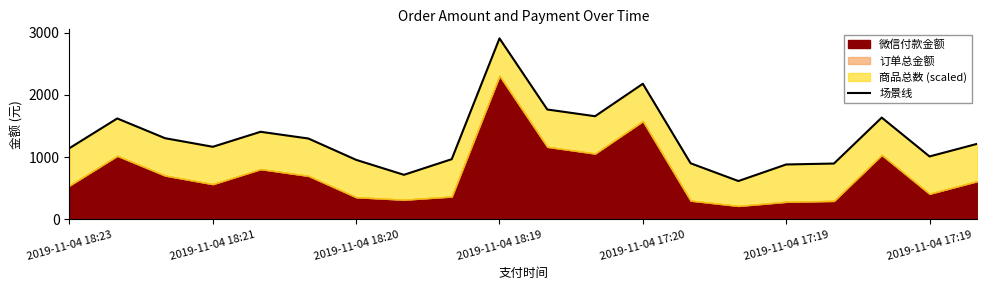

What is the average value?

1313.1